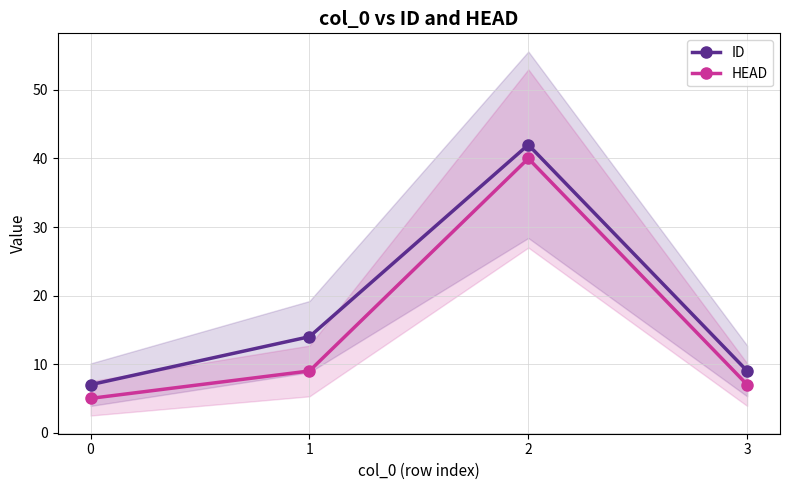

Which series has the largest range (max minus min)?

ID